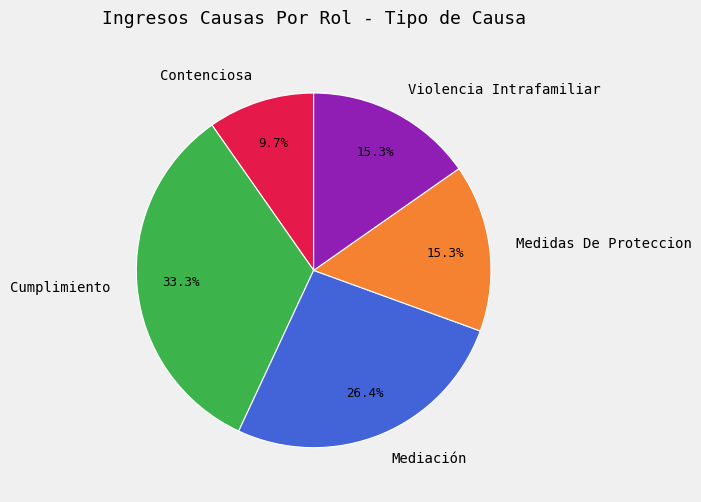

What percentage is the Contenciosa slice, to the nearest percent?

10%